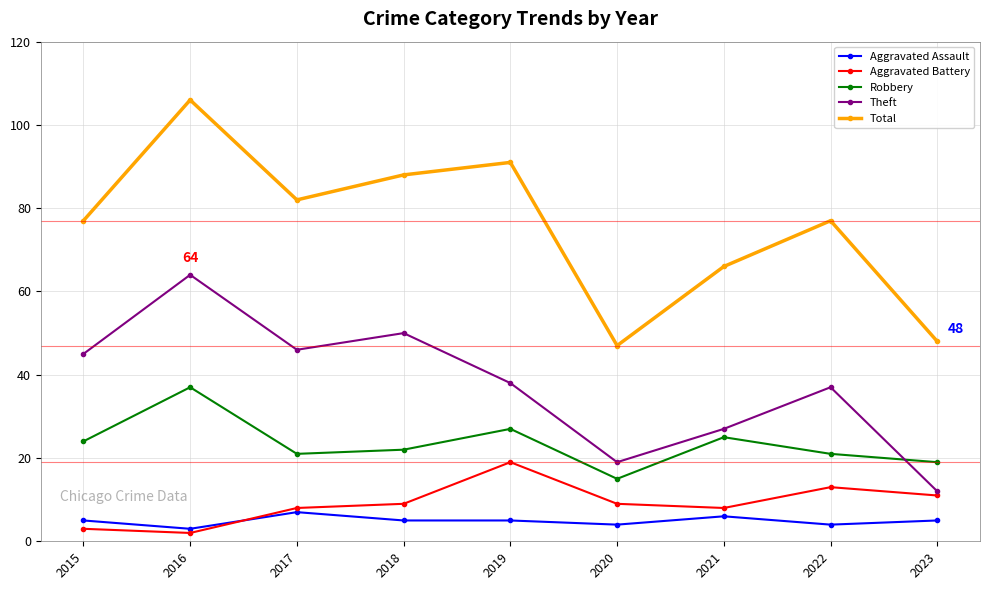

Read the Total value at 2015, to the nearest 5.

75